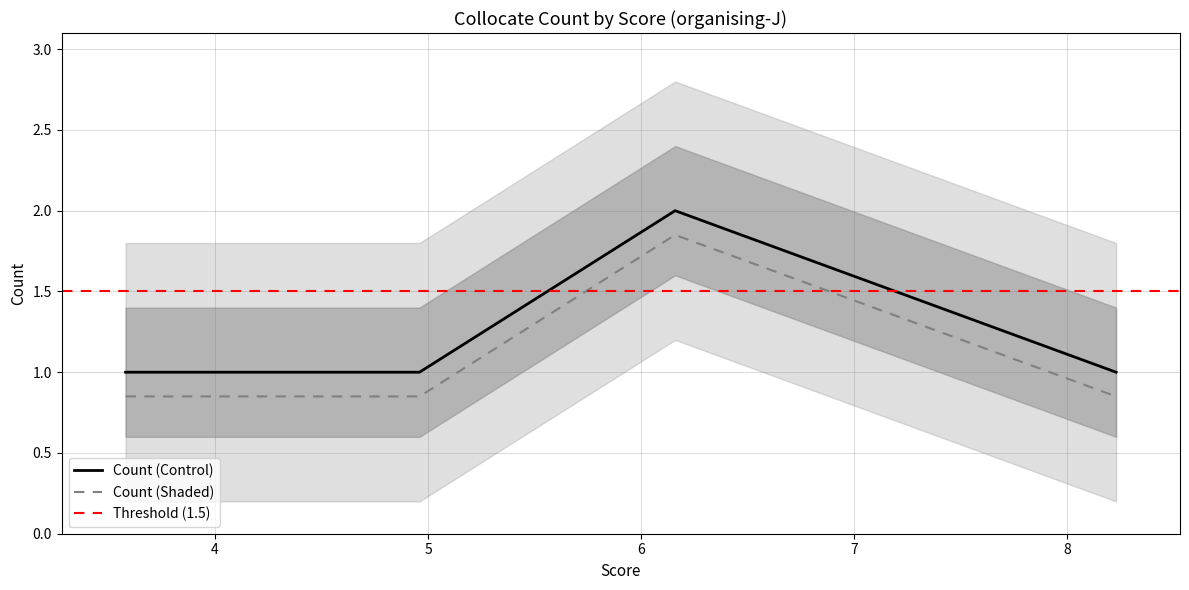

True or false: Count (Shaded) and Count (Control) intersect in this chart.

False